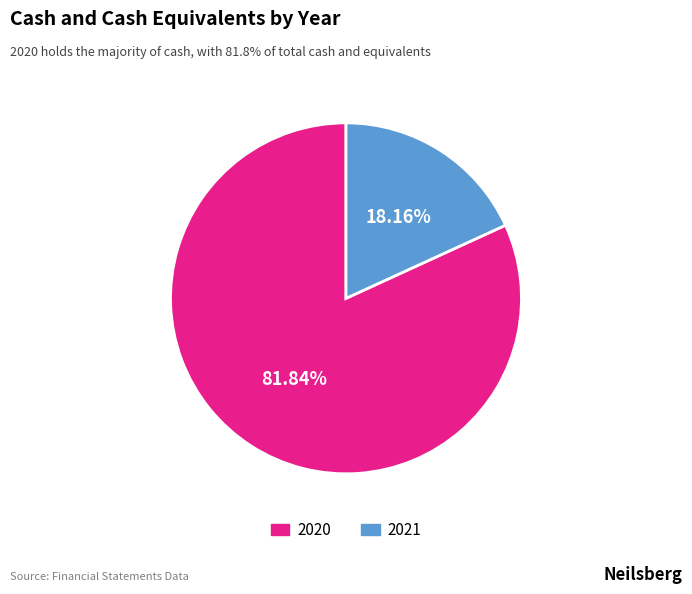

Which category accounts for the majority?

2020